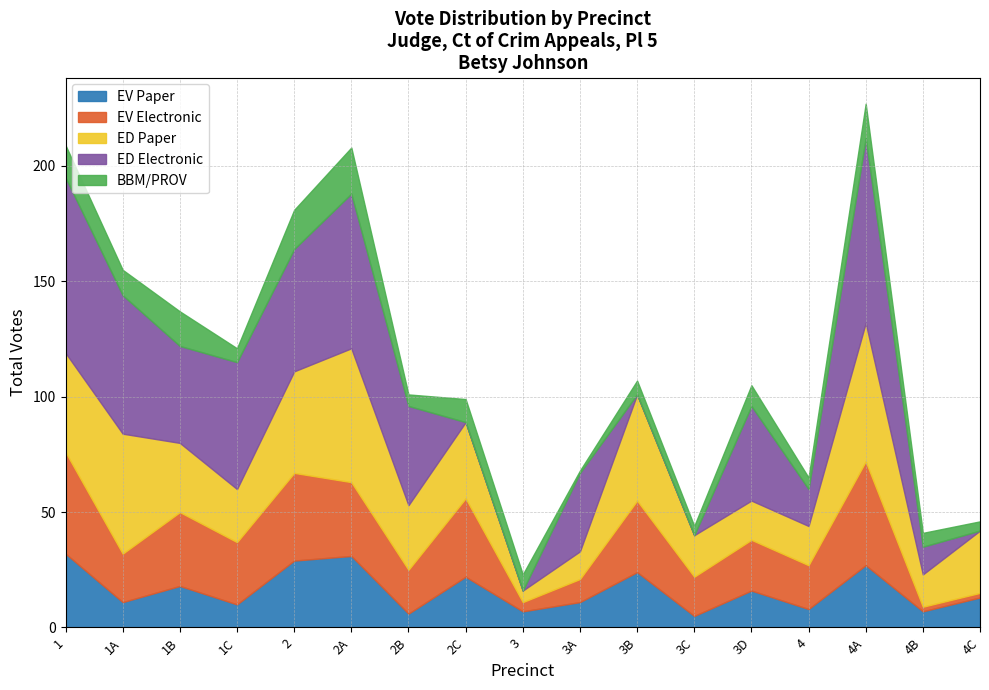

Which series ends up on top after the final intersection of ED Paper and ED Electronic?

ED Paper